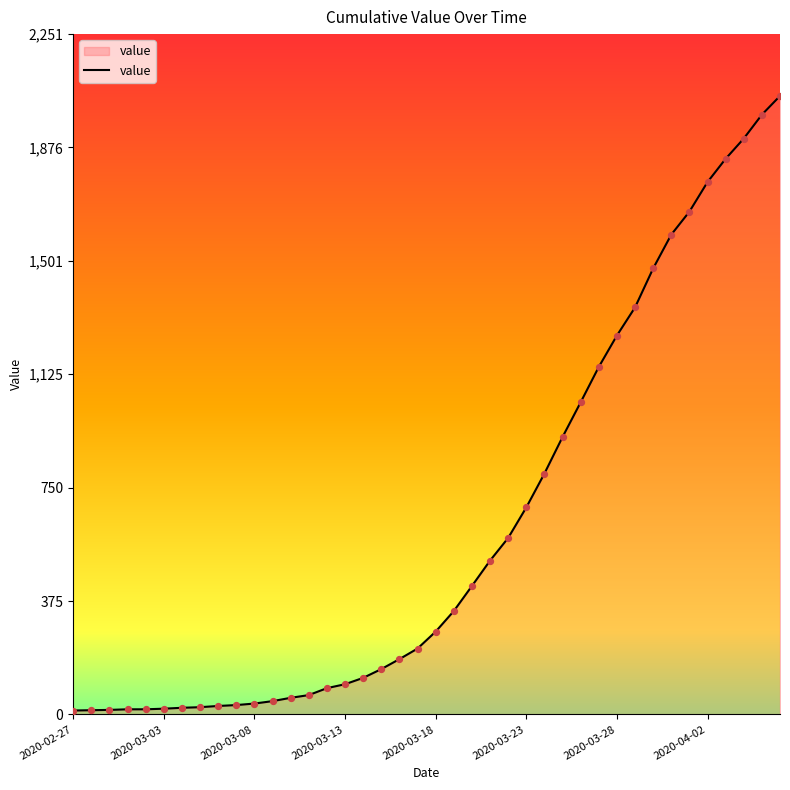

What is the greatest value displayed?

2047